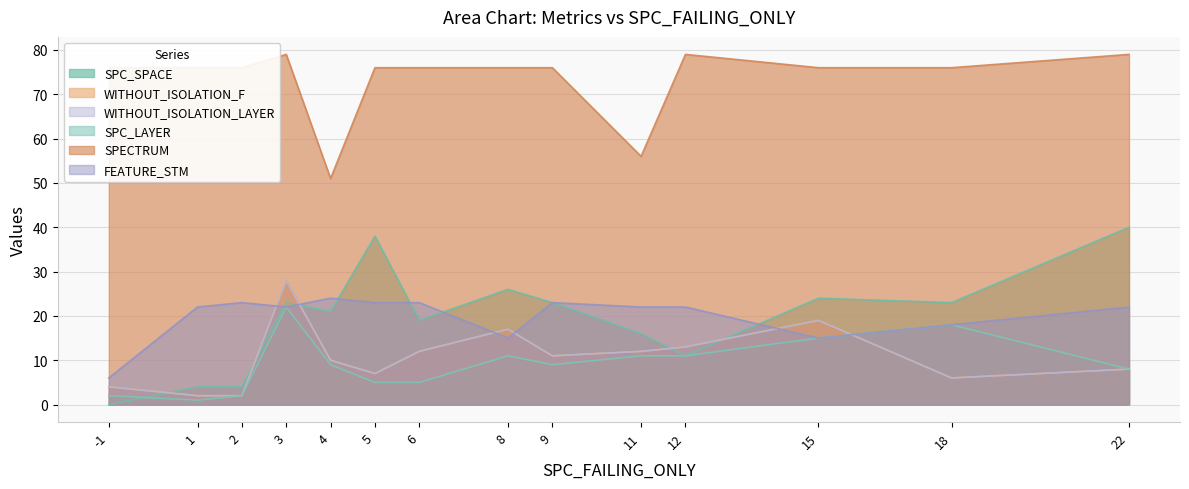

At which category is the sum across all series the highest?

3